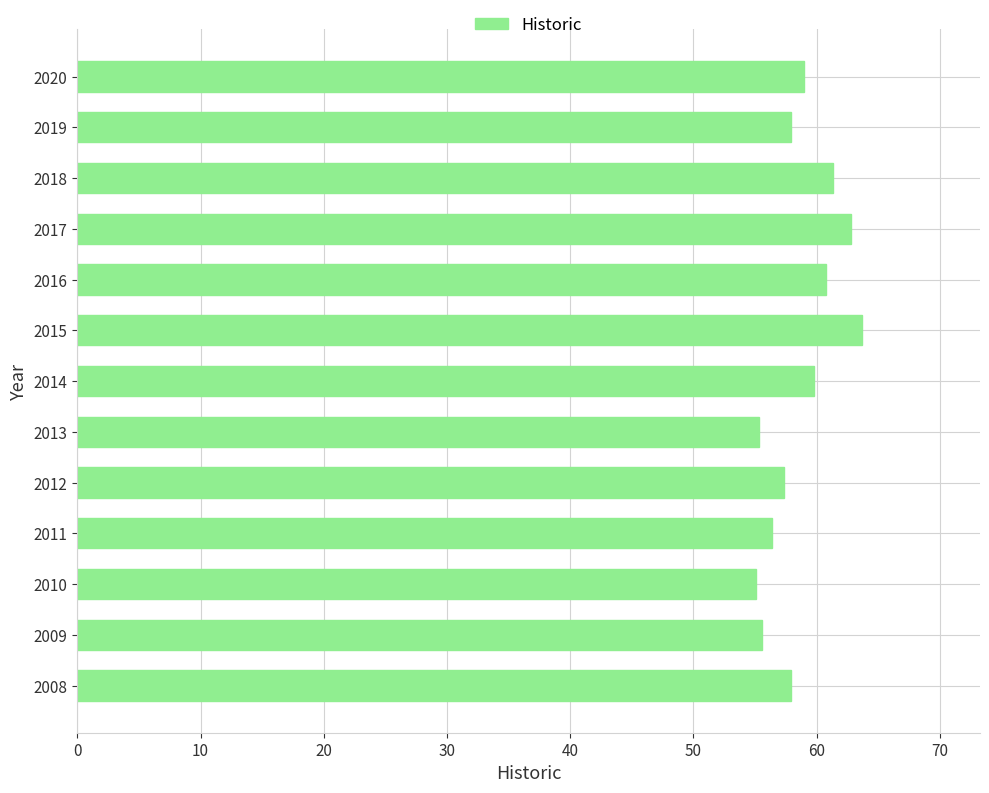

What is the sum of all values?

762.9